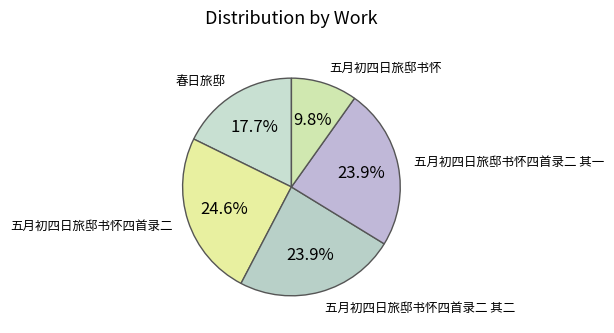

What portion of the pie excludes 五月初四日旅邸书怀四首录二?

75.4%